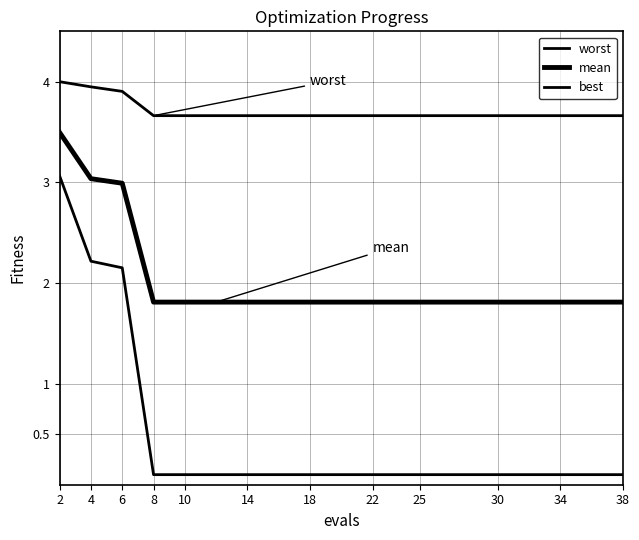

Does the chart have visible grid lines?

Yes